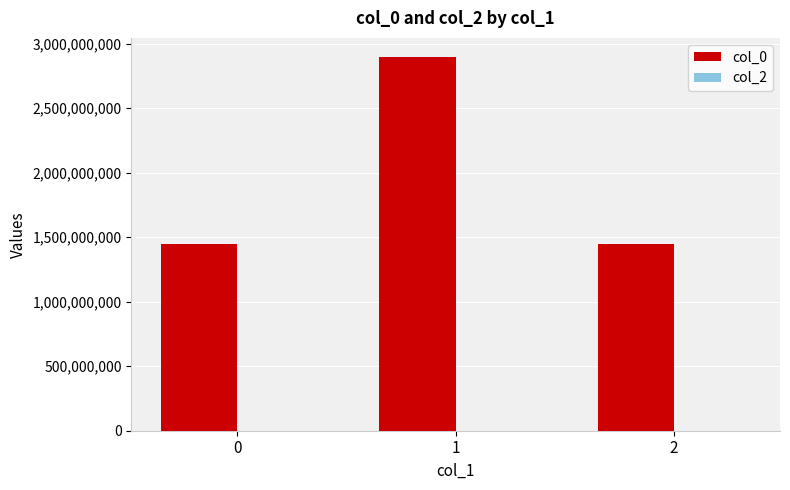

What is the change in value from 0 to 1?

+1454945354